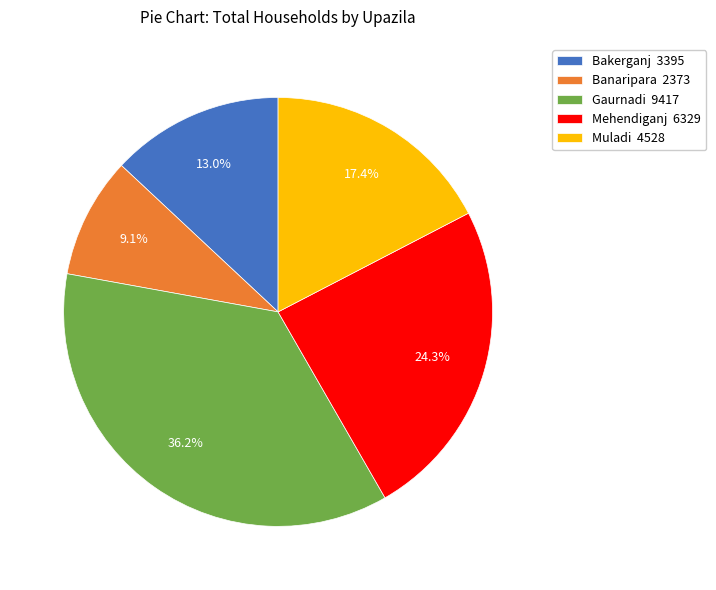

To the nearest percent, what is the difference between the Bakerganj and Muladi slice percentages?

4%